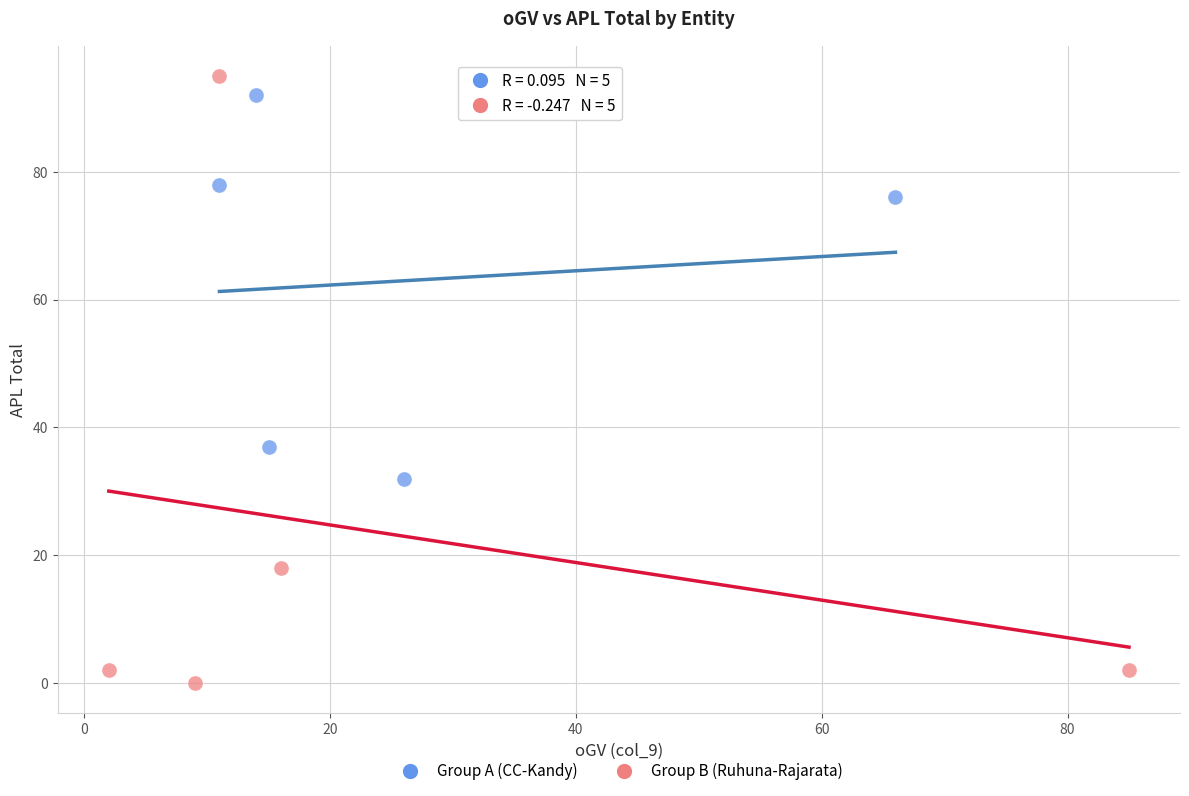

Which series contains the lowest Y value?

Group B (Ruhuna-Rajarata)